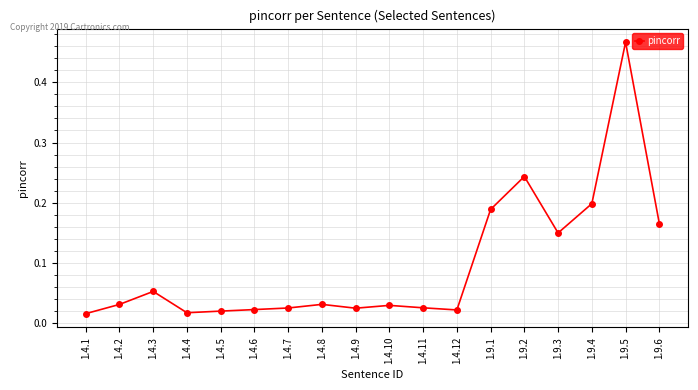

True or false: the data shows 0.3 at 1.9.6.

False